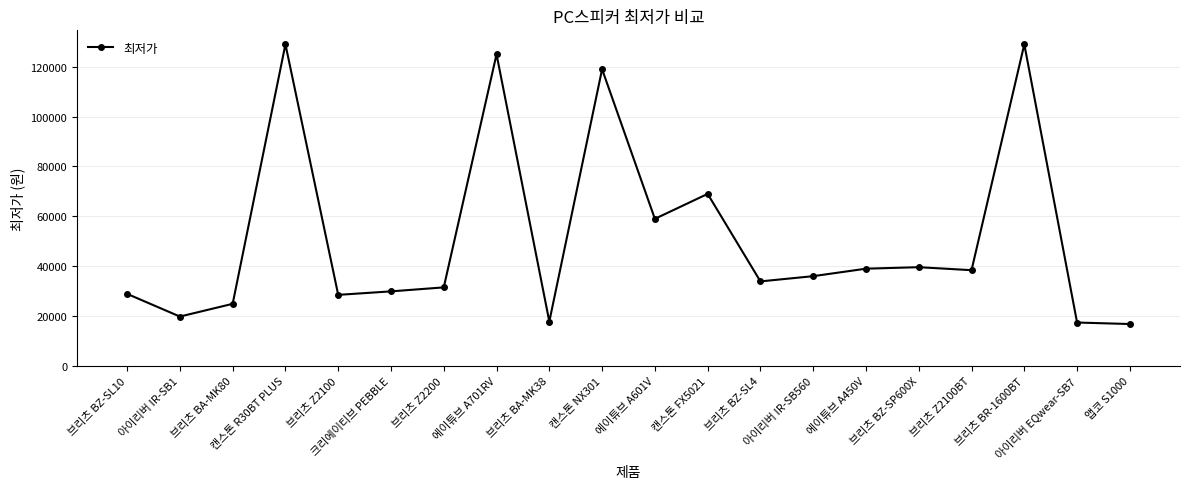

Where is the first local minimum?

아이리버 IR-SB1